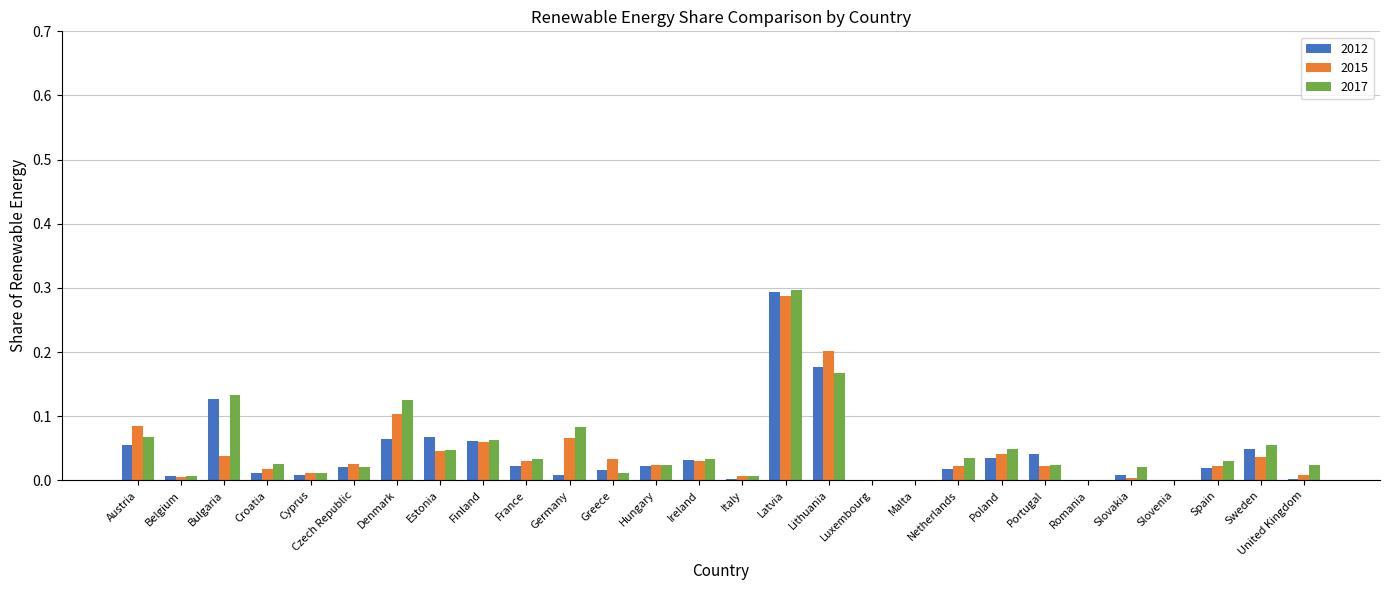

The value of 2017 at Hungary is 0.0. True or false?

True